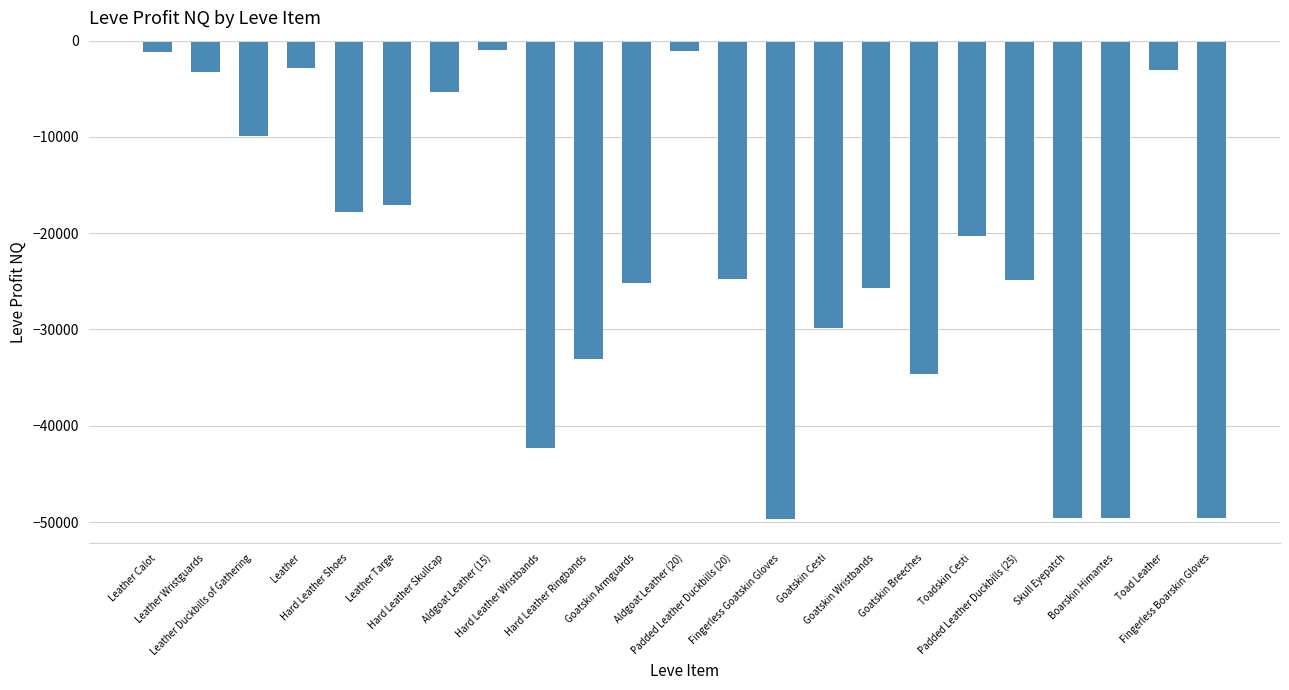

What is the smallest value displayed?

-49705